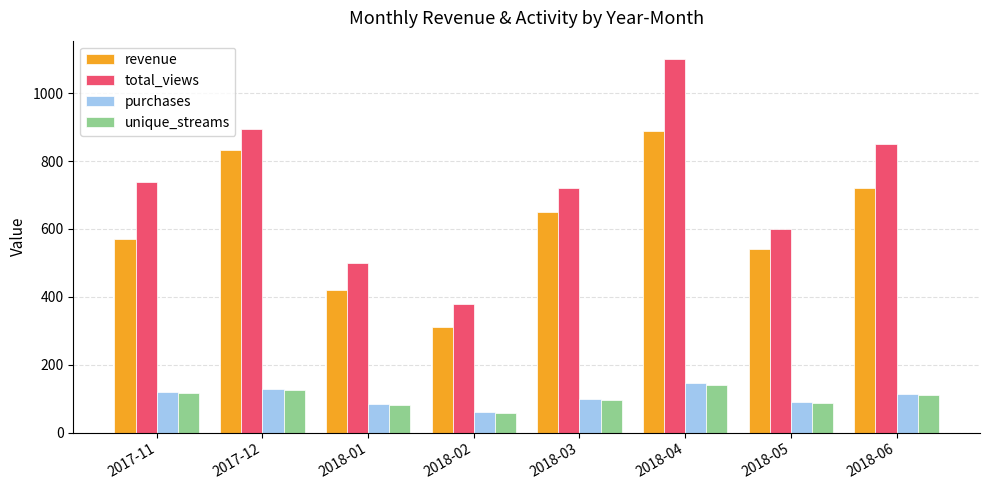

True or false: unique_streams has a value of 202.9 at 2017-12.

False